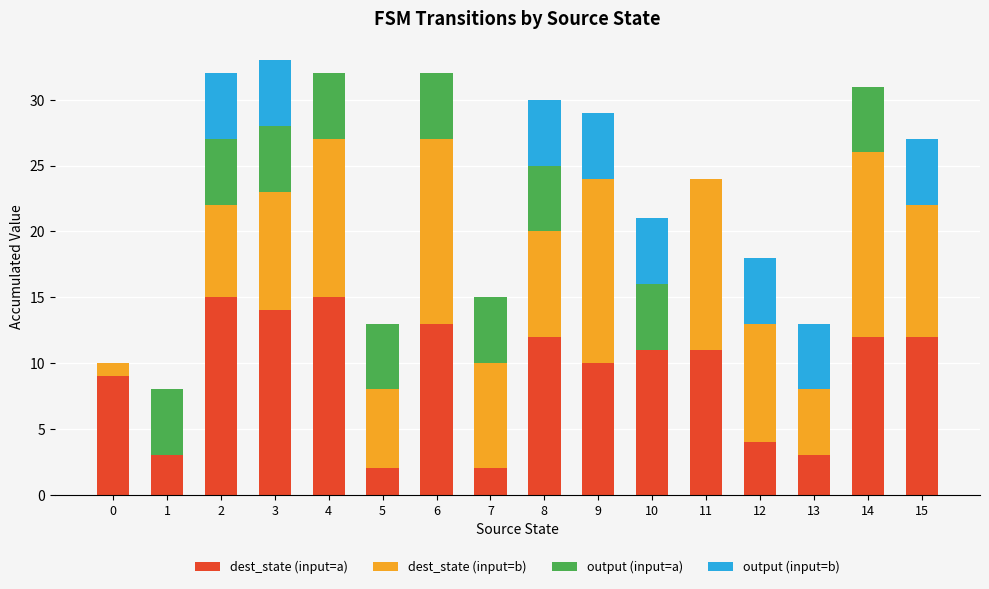

How many series are shown in this chart?

4